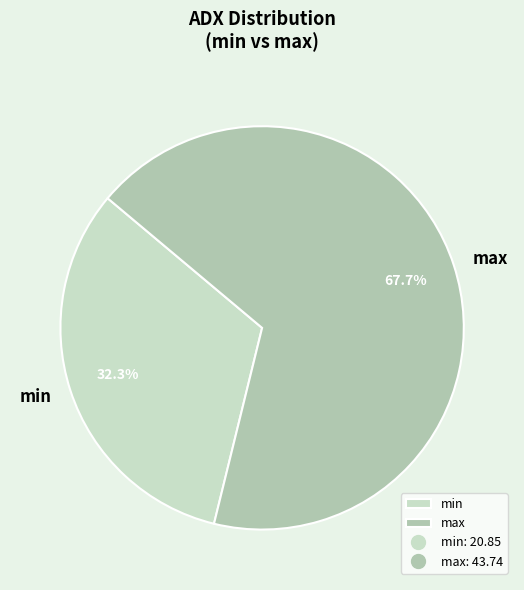

To the nearest percent, what percentage of the pie is min?

32%